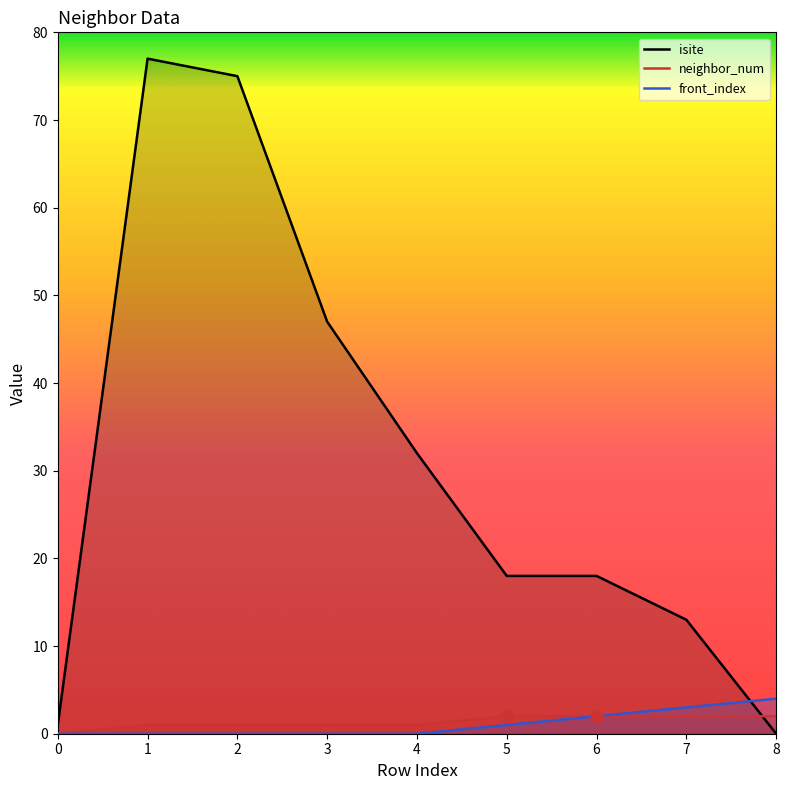

Which series contains the highest Y value?

isite